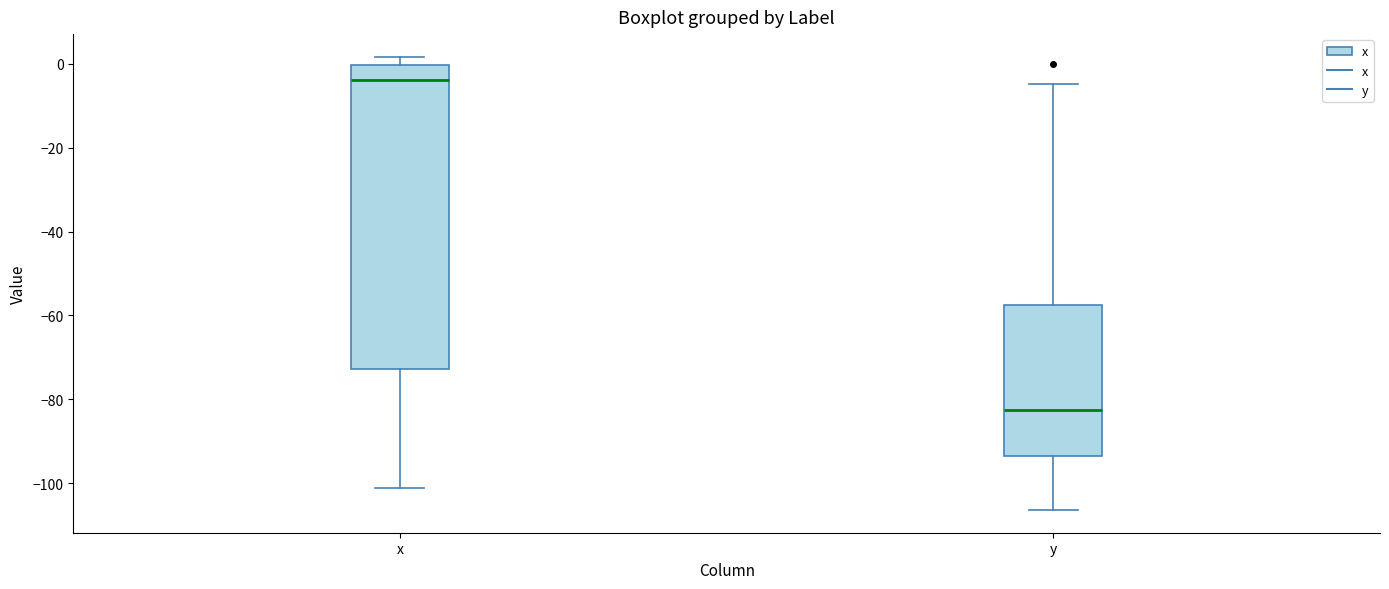

Which box has the highest median line?

x